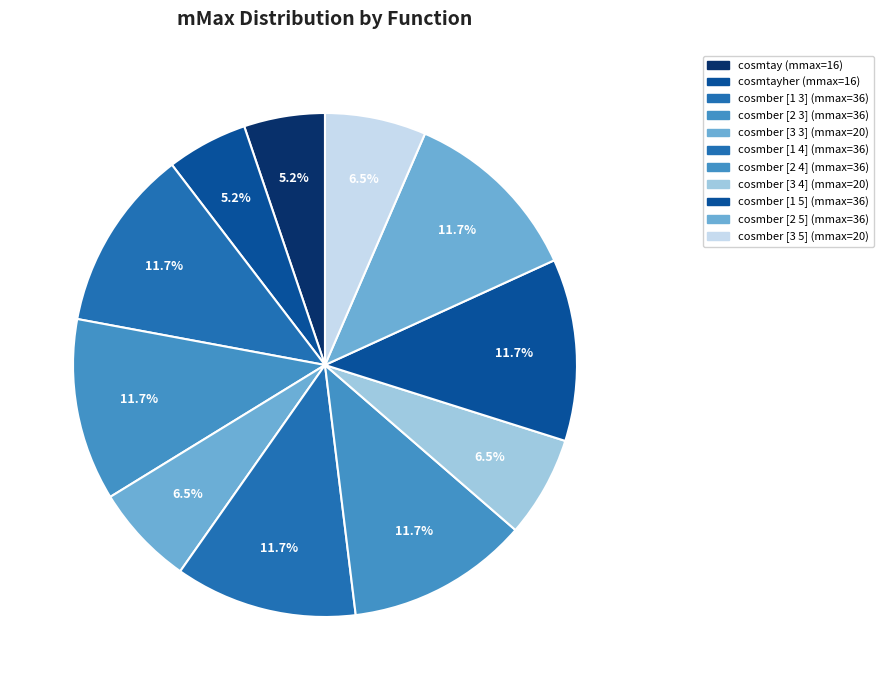

Does any single category account for the majority?

No